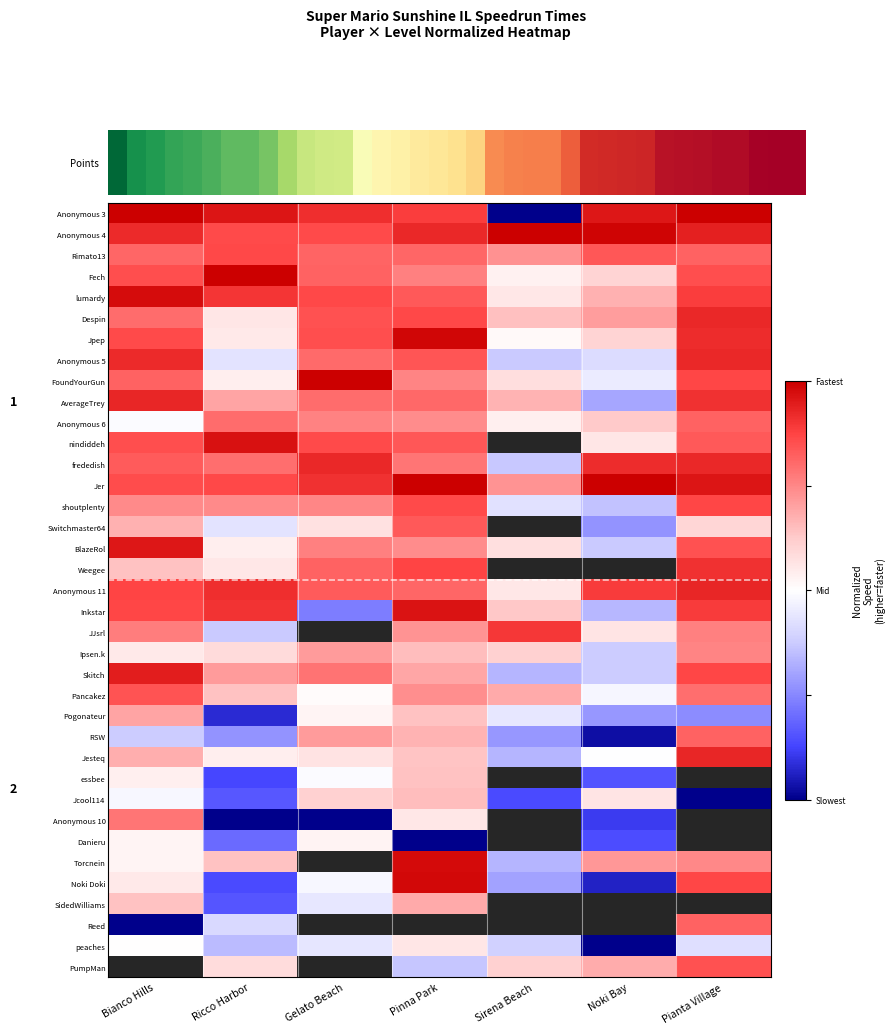

What is the difference between the JJsrl values at Ricco Harbor and Pinna Park?

0.4